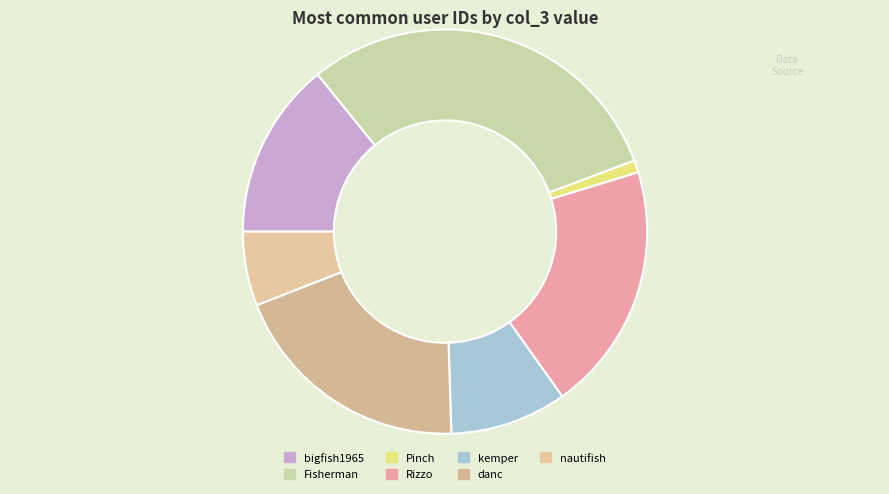

Which category has the smallest portion of the pie?

Pinch